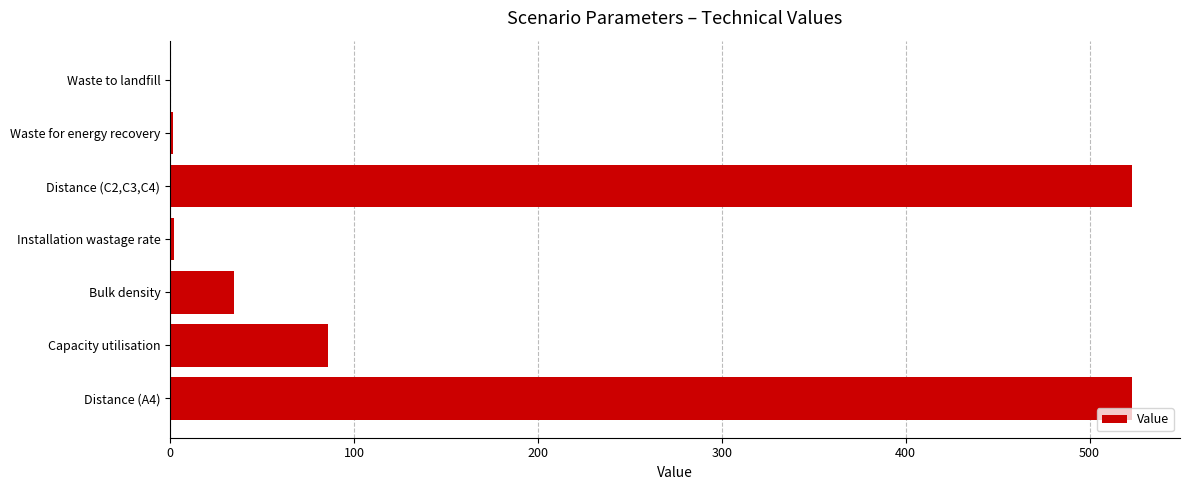

What is the sum of all values?

1170.9